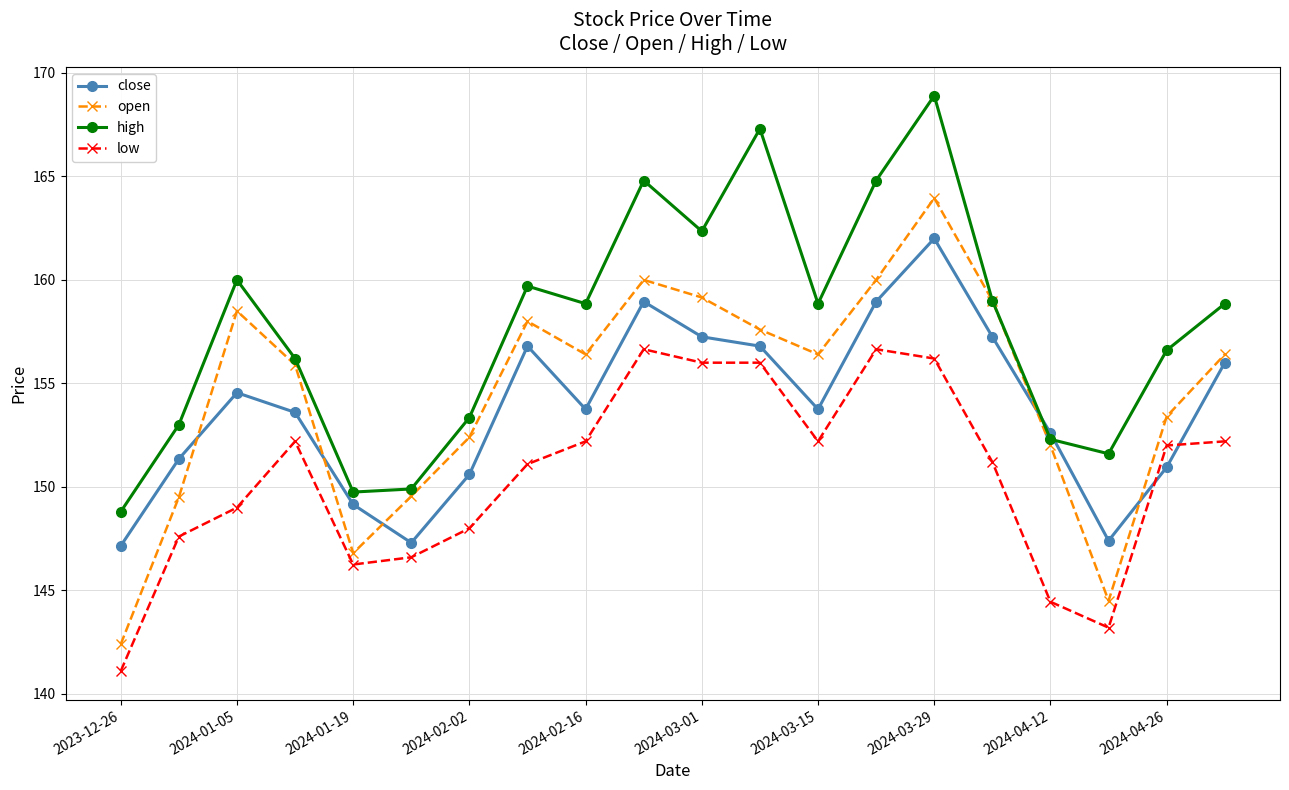

List the series in order of their peak value, highest first.

high, open, close, low